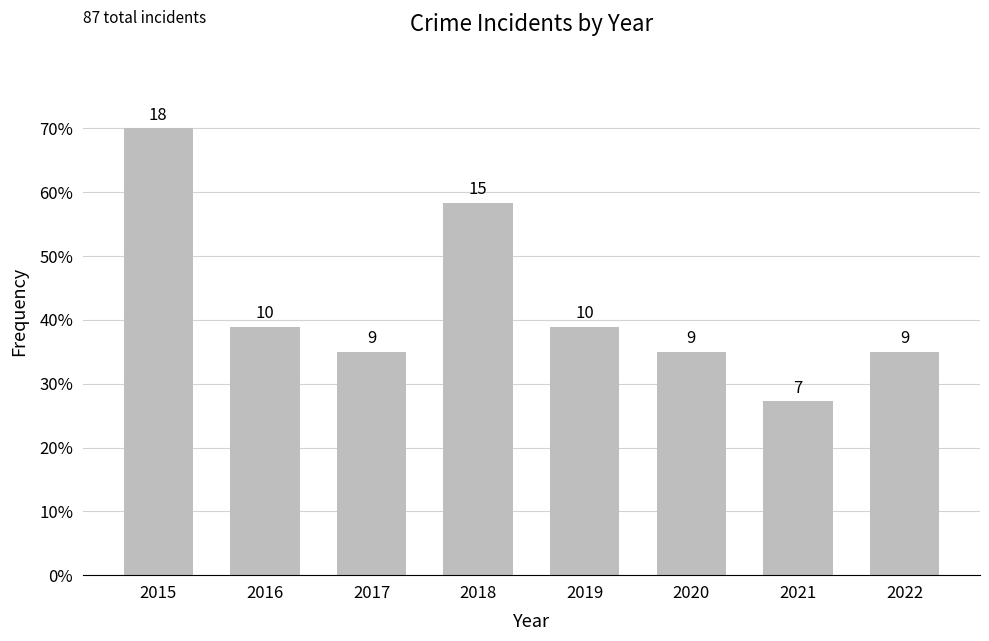

What is the value of the 2nd bar from the left?

10